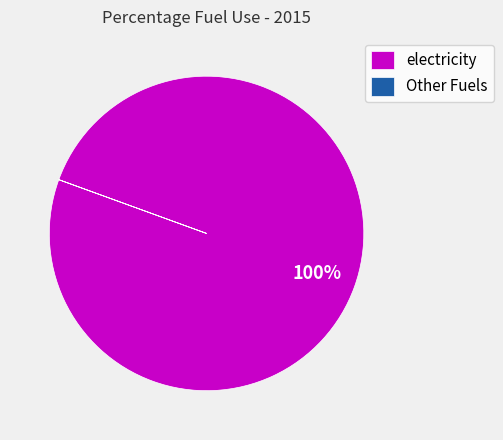

To the nearest percent, what is the difference between the largest and smallest slice percentages?

100%